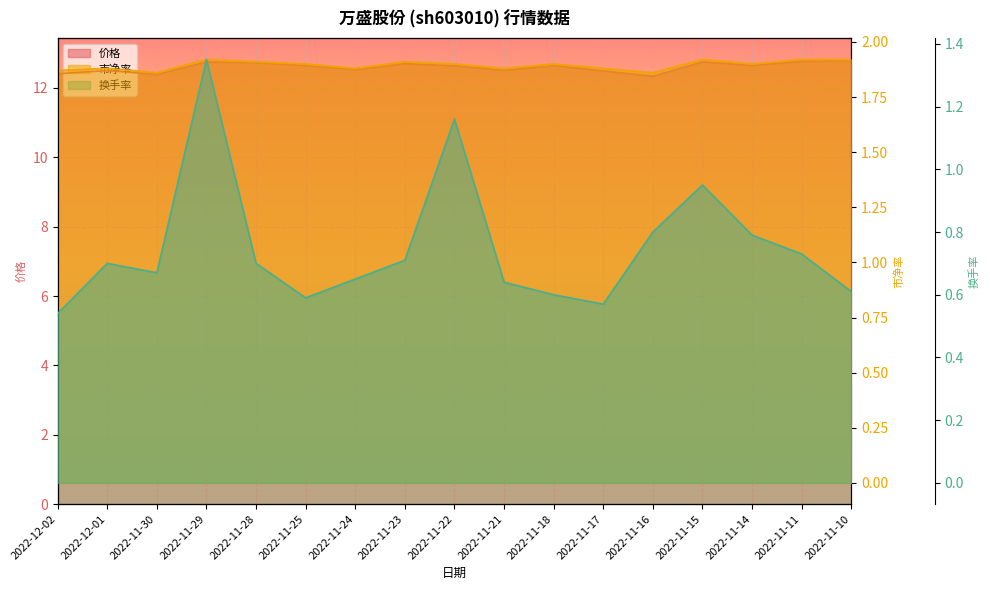

Reading left to right, extract all data points from this chart.

价格: 12.4	12.5	12.4	12.8	12.7	12.7	12.5	12.7	12.6	12.5	12.7	12.5	12.3	12.8	12.7	12.8	12.8
市净率: 1.9	1.9	1.9	1.9	1.9	1.9	1.9	1.9	1.9	1.9	1.9	1.9	1.9	1.9	1.9	1.9	1.9
换手率: 0.5	0.7	0.7	1.4	0.7	0.6	0.7	0.7	1.2	0.6	0.6	0.6	0.8	0.9	0.8	0.7	0.6